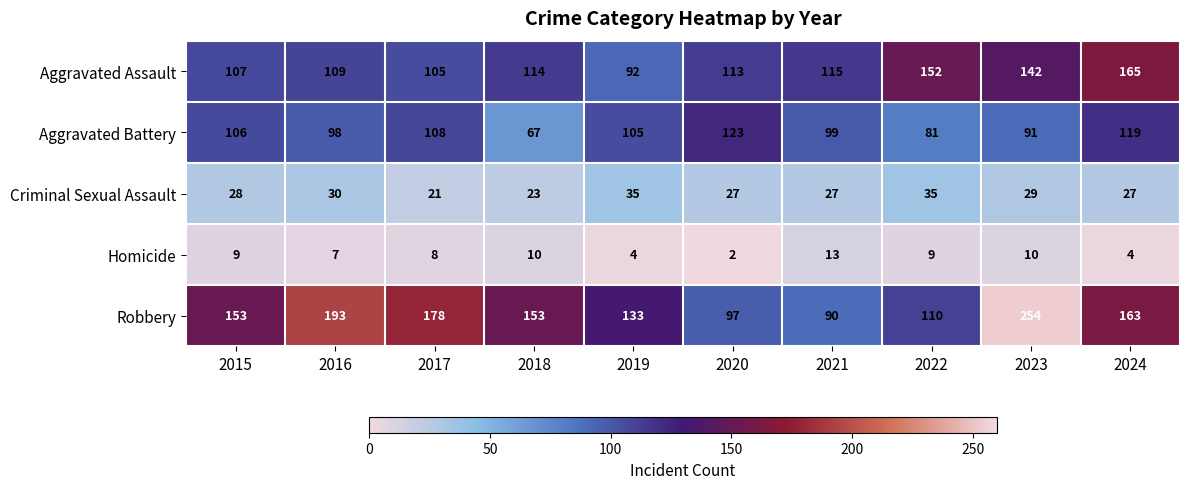

Rank the series by their maximum value, from lowest to highest.

Homicide, Criminal Sexual Assault, Aggravated Battery, Aggravated Assault, Robbery